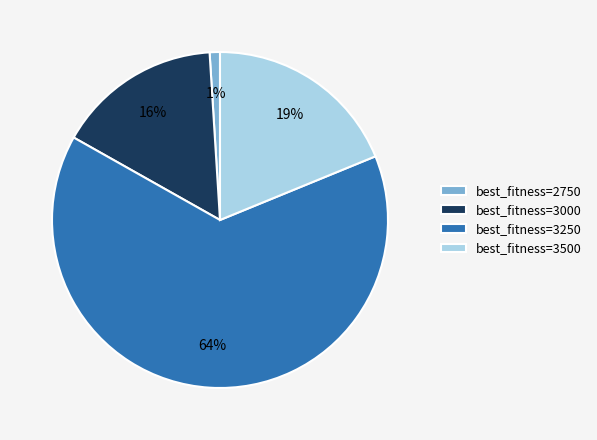

Is there any slice that represents more than half of the pie?

Yes